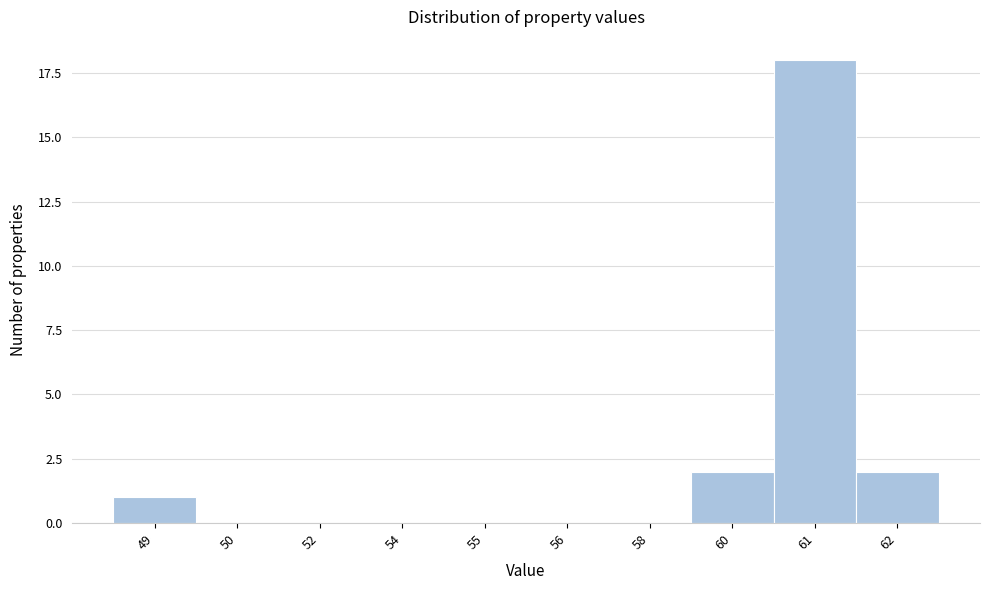

What is the sum of all values?

23